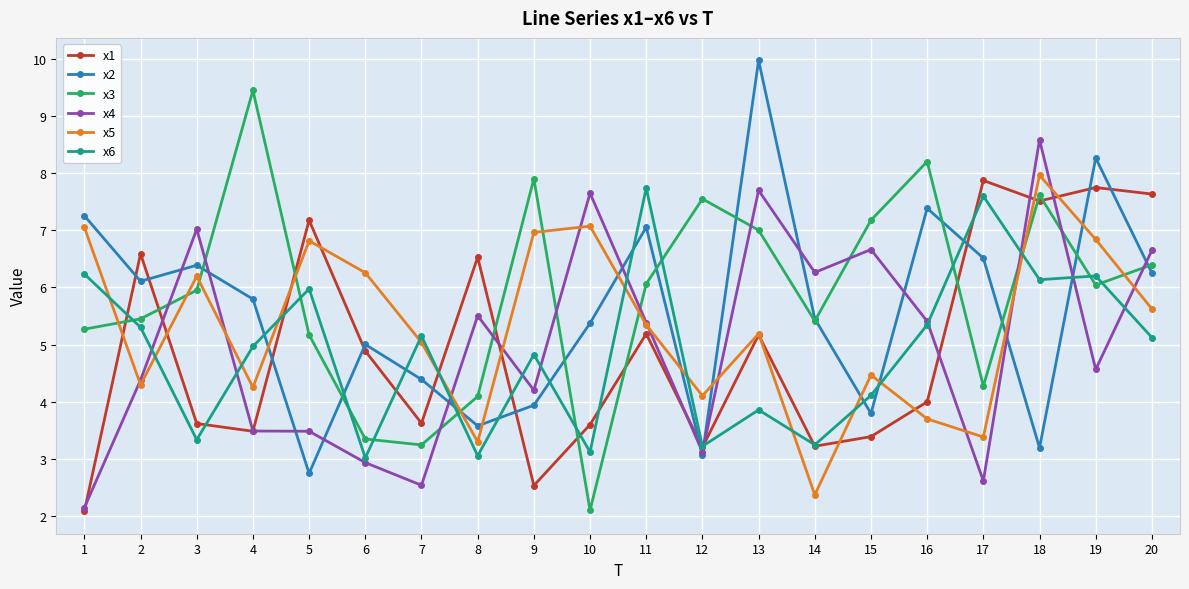

Is it true that x5 equals 7.1 at 10?

True